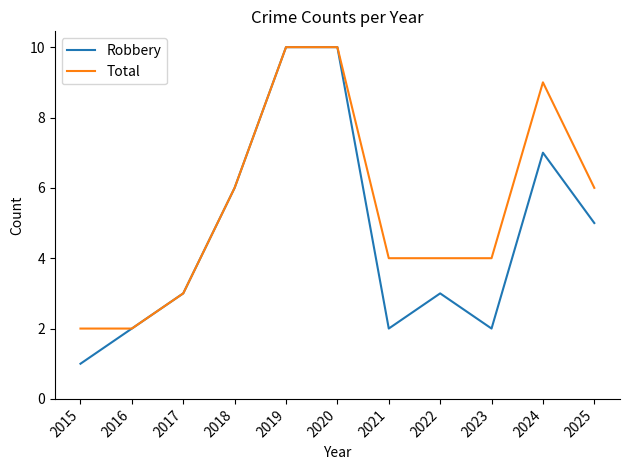

What is the maximum value for Robbery?

10